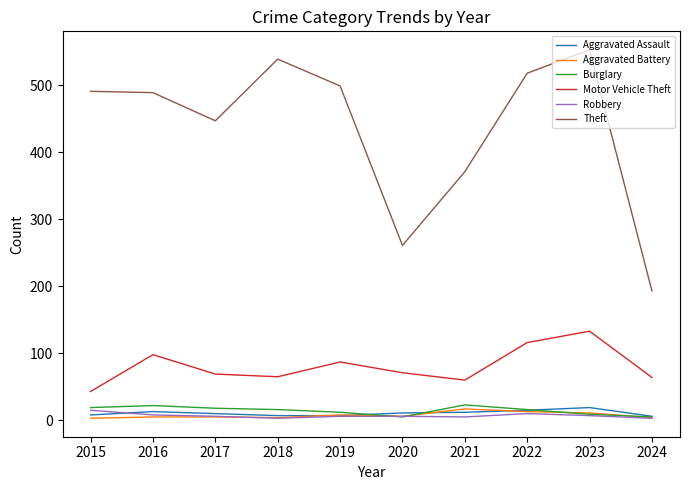

Which series has the largest total across all categories?

Theft